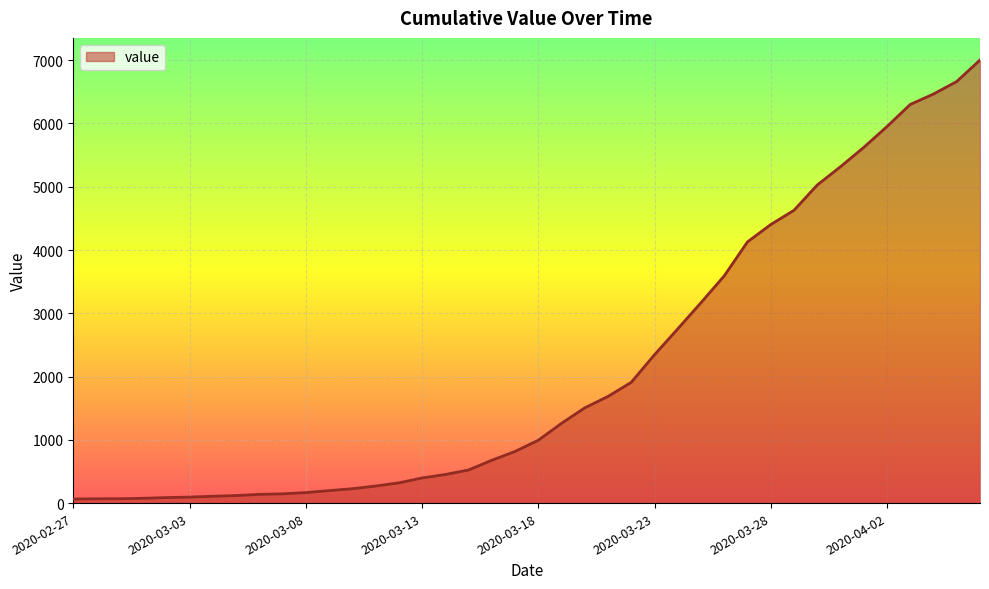

What is the maximum value shown in the chart?

7003